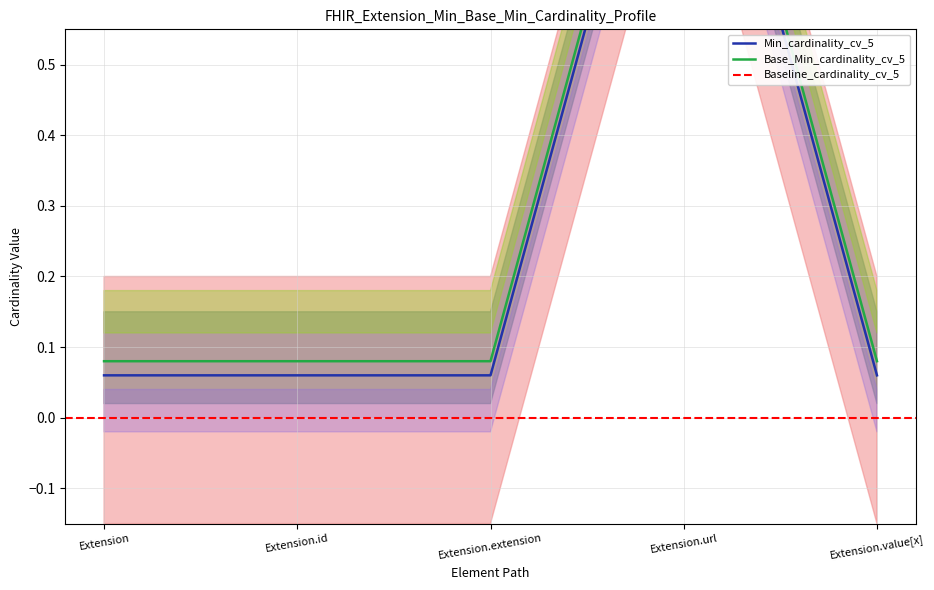

The value of Min at Extension.value[x] is 0.1. True or false?

False